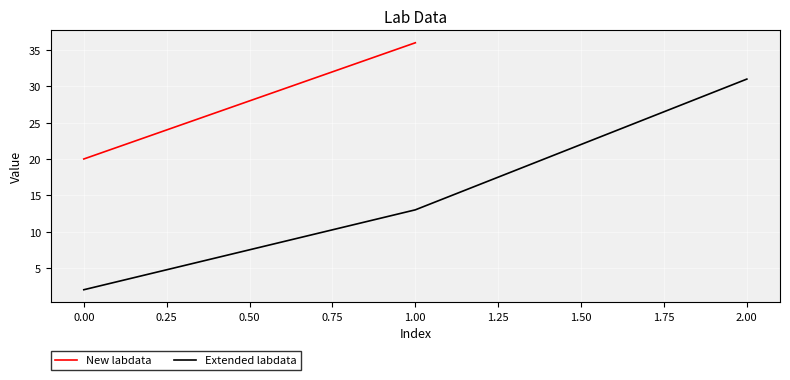

The Extended labdata series shows 31 at 2.00. True or false?

True